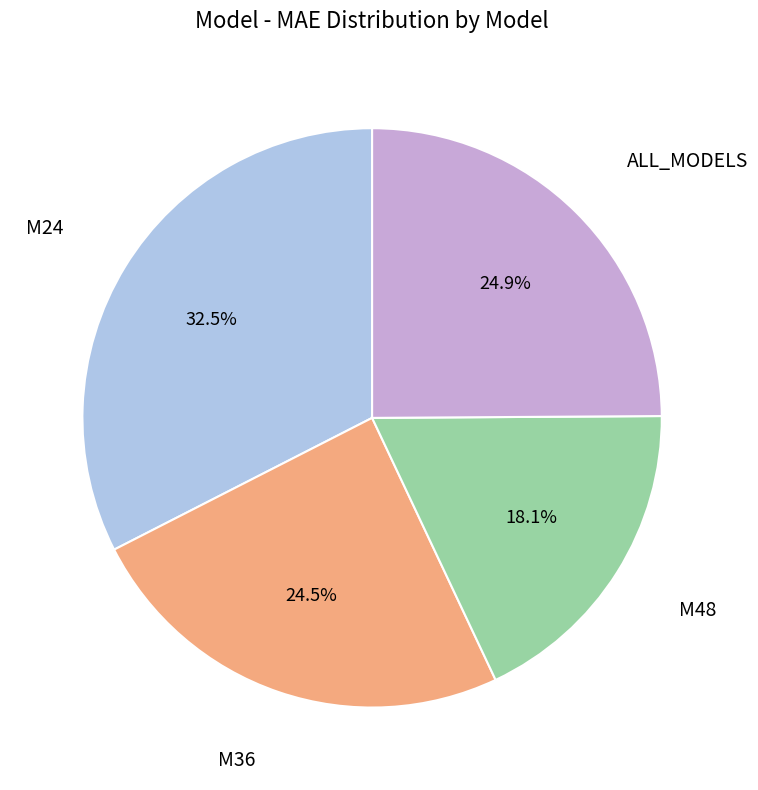

Is there a majority slice in this chart?

No